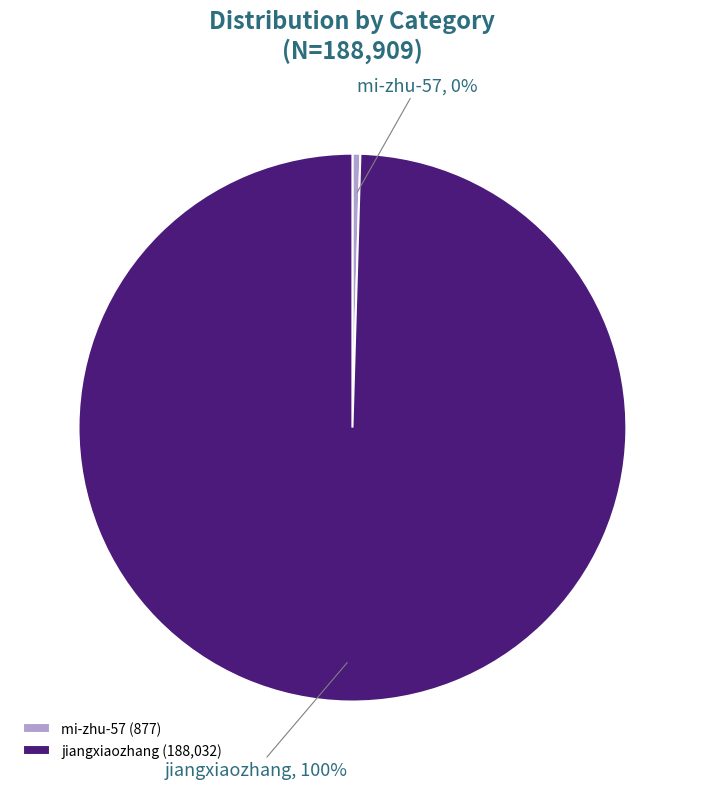

True or false: jiangxiaozhang accounts for 89% of the total.

False